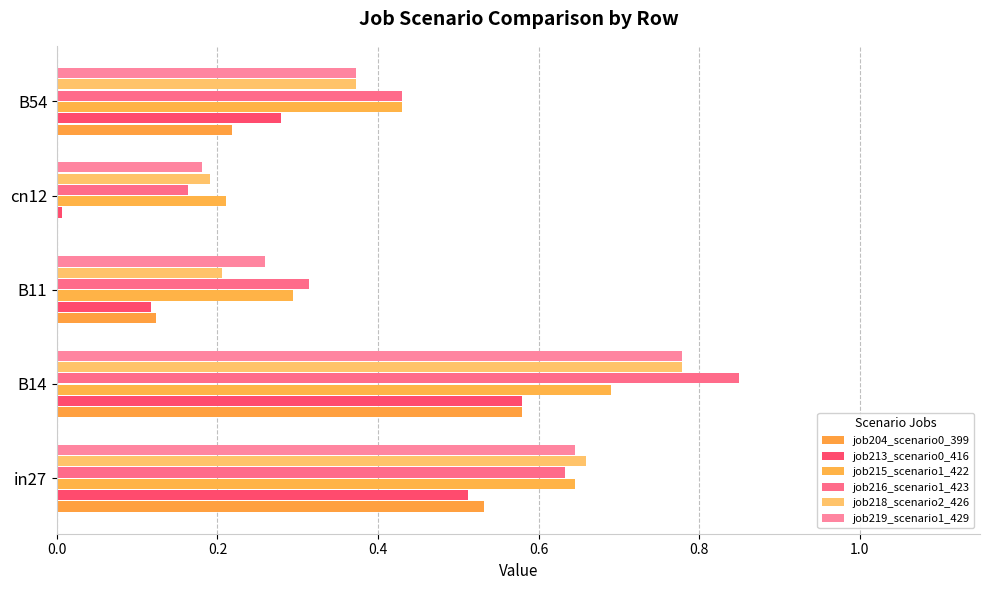

How many categories are shown in the chart?

5